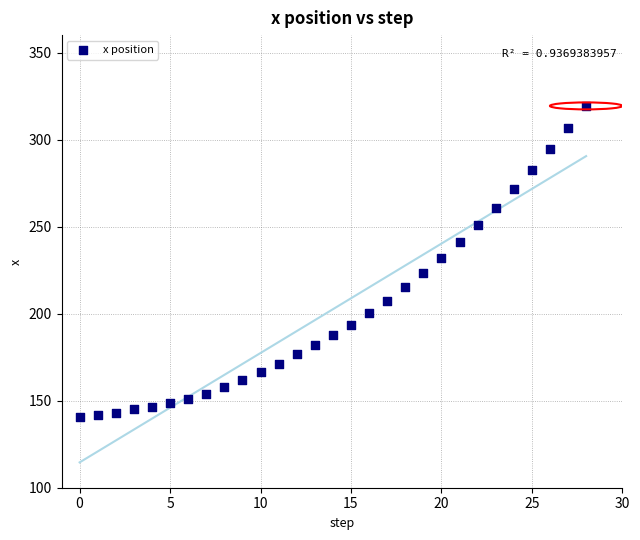

What is the range of Y values (max minus min)?

178.6